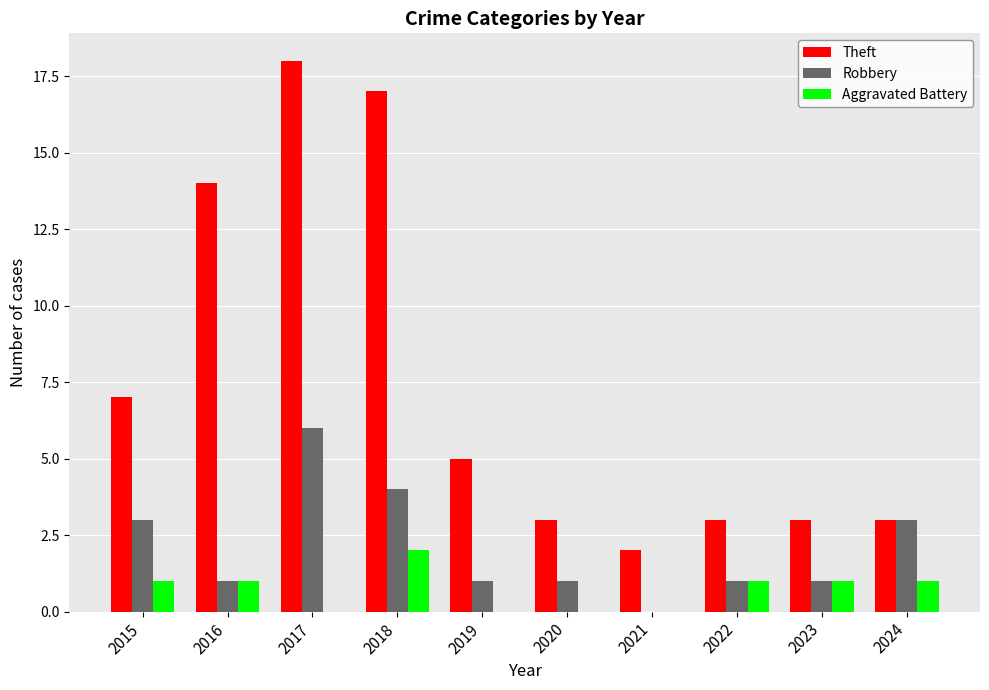

Reading left to right, extract all data points from this chart.

Theft: 2015=7	2016=14	2017=18	2018=17	2019=5	2020=3	2021=2	2022=3	2023=3	2024=3
Robbery: 2015=3	2016=1	2017=6	2018=4	2019=1	2020=1	2021=0	2022=1	2023=1	2024=3
Aggravated Battery: 2015=1	2016=1	2017=0	2018=2	2019=0	2020=0	2021=0	2022=1	2023=1	2024=1